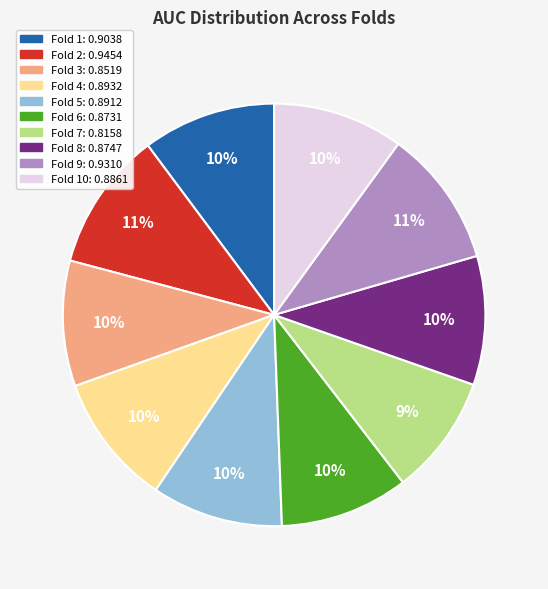

Is there a majority slice in this chart?

No